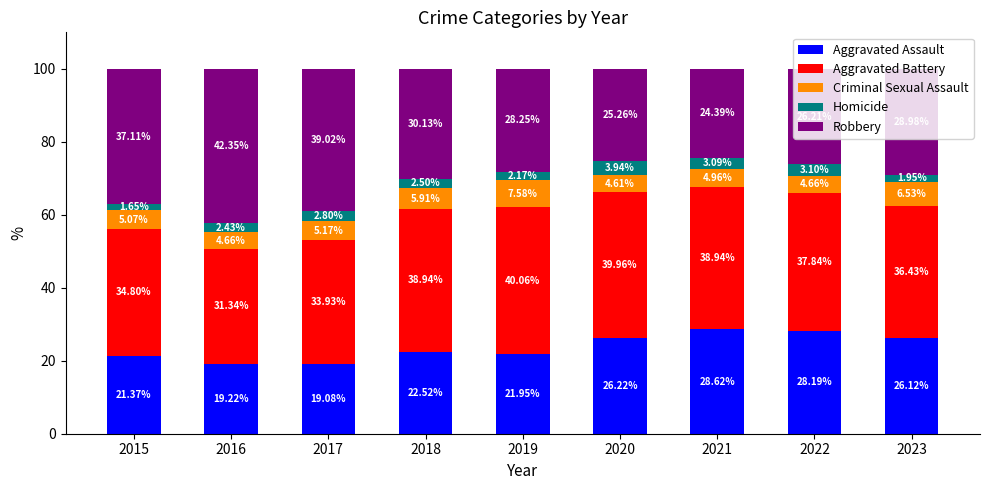

What is the total value across all series at 2015?

100.0